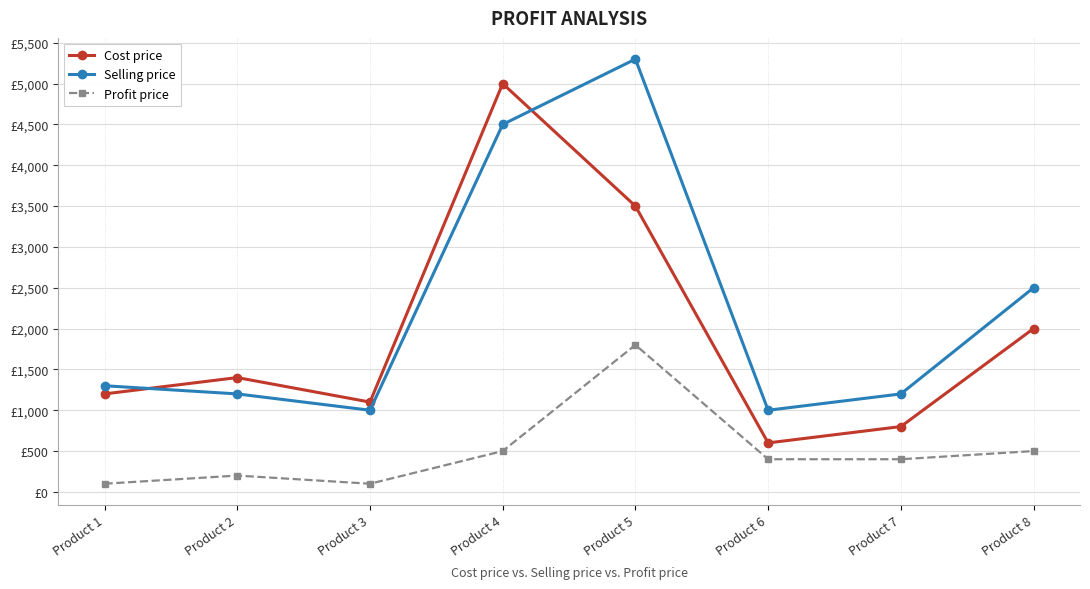

What are all the series names shown in the legend?

Cost price, Selling price, Profit price